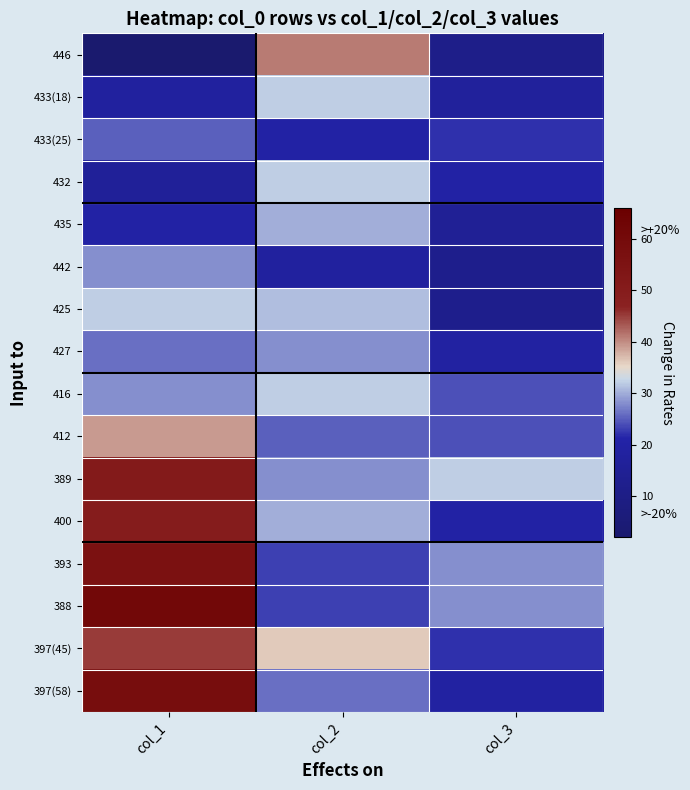

At how many categories does at least one series exceed 28?

3